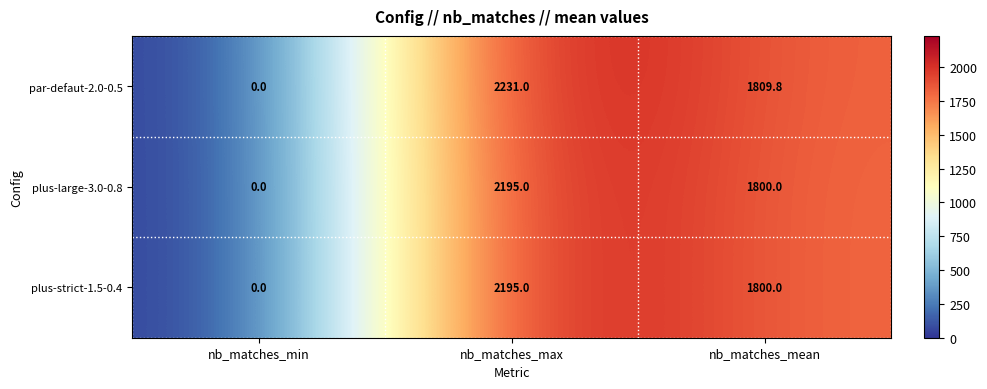

True or false: par-defaut-2.0-0.5 has a value of 671.1 at nb_matches_max.

False